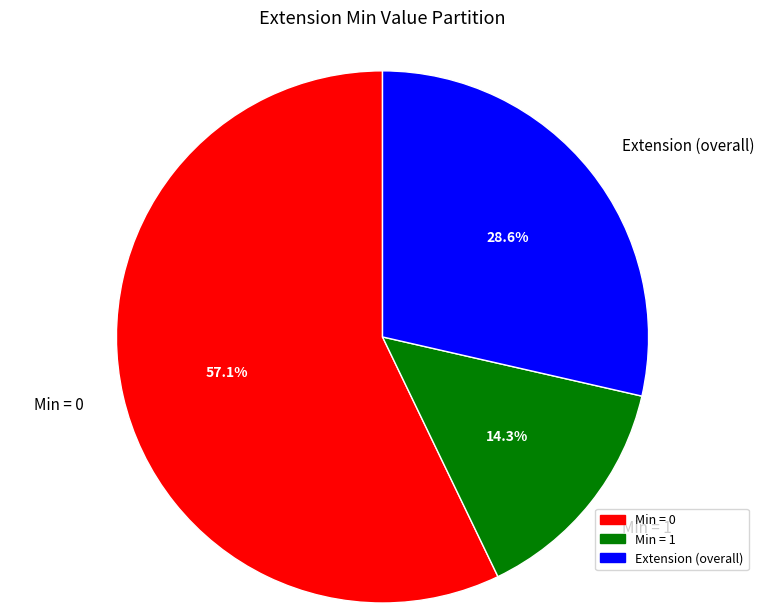

Count the number of slices in the pie.

3